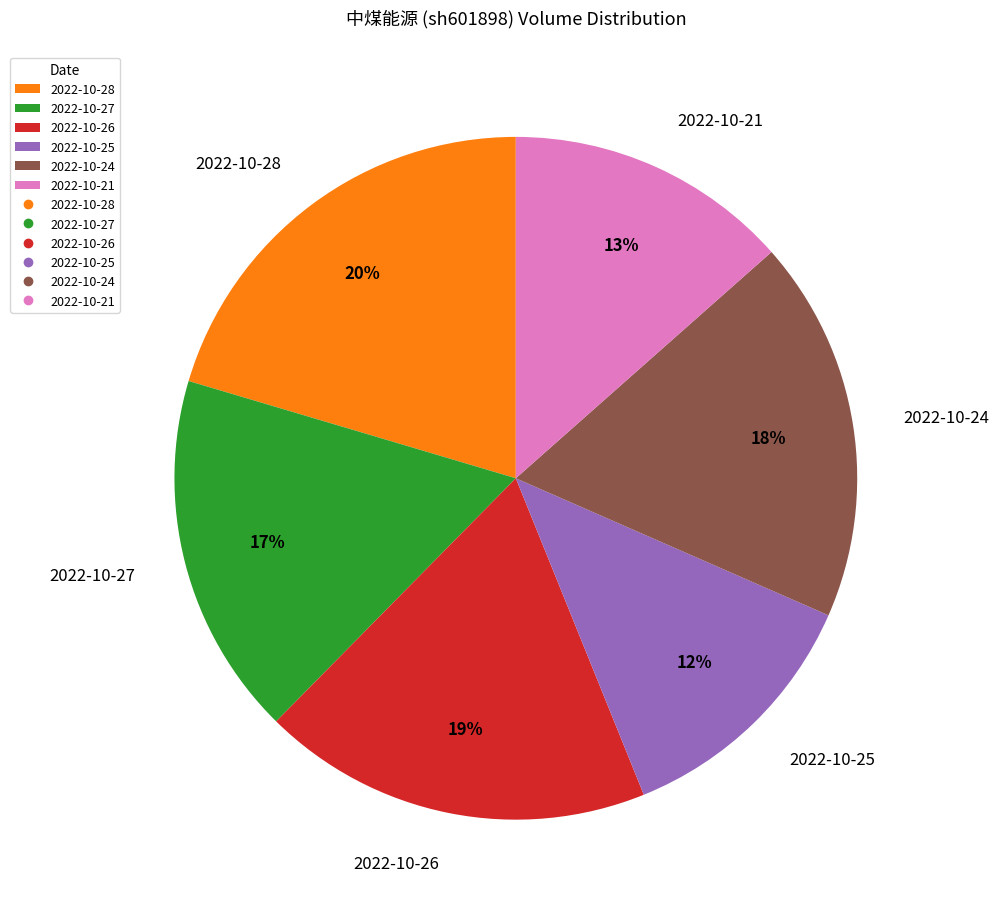

Does 2022-10-26 account for over 50% of the chart?

No